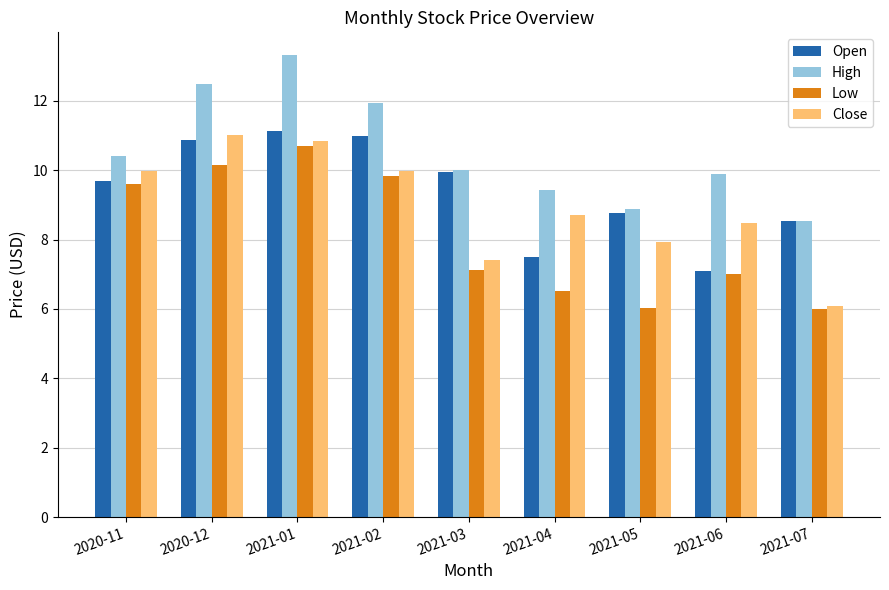

What is the value of the Close bar at the 2nd from the left?

11.0